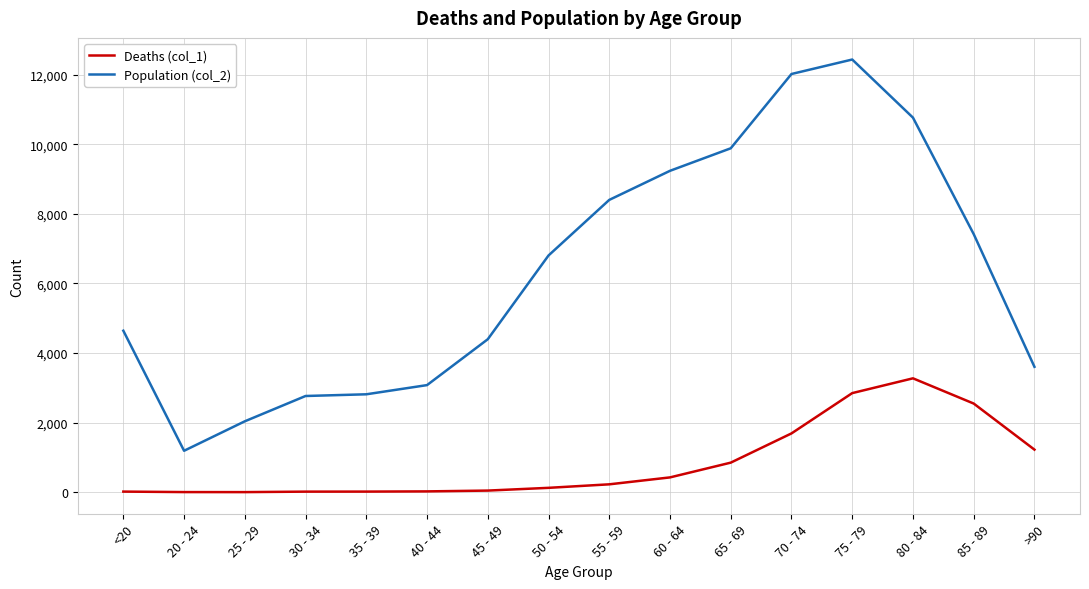

Does the chart display data point markers on the line(s)?

No